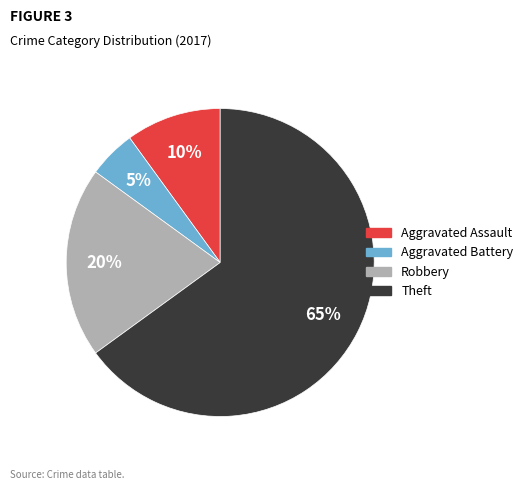

How many slices are in this pie chart?

4